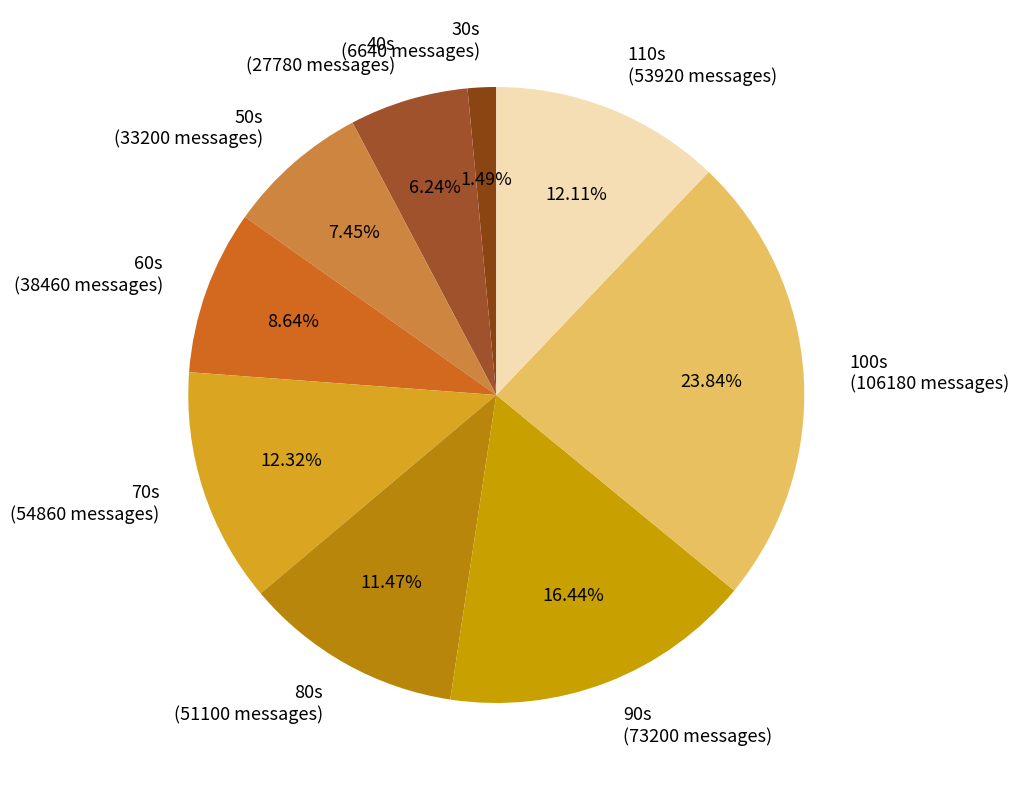

Count the number of slices in the pie.

9